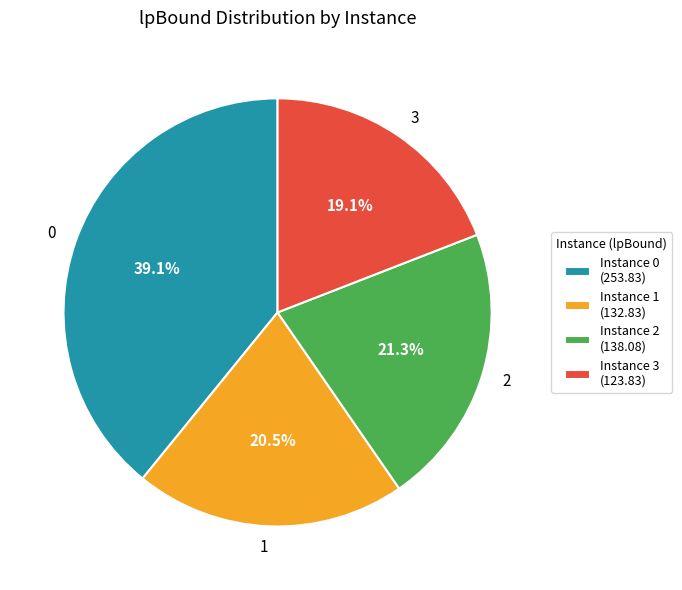

Is there any slice that represents more than half of the pie?

No